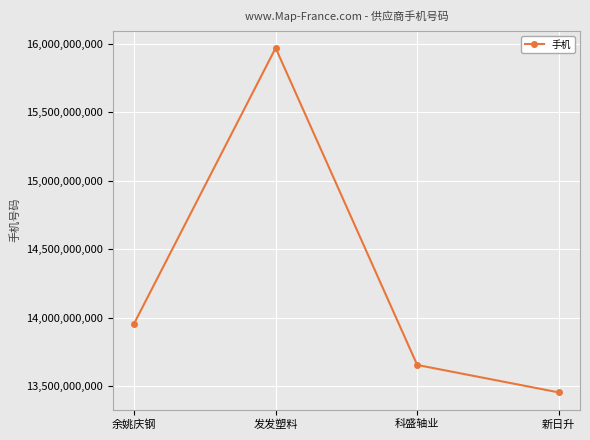

At which label is the value closest to 14712314914?

余姚庆钢